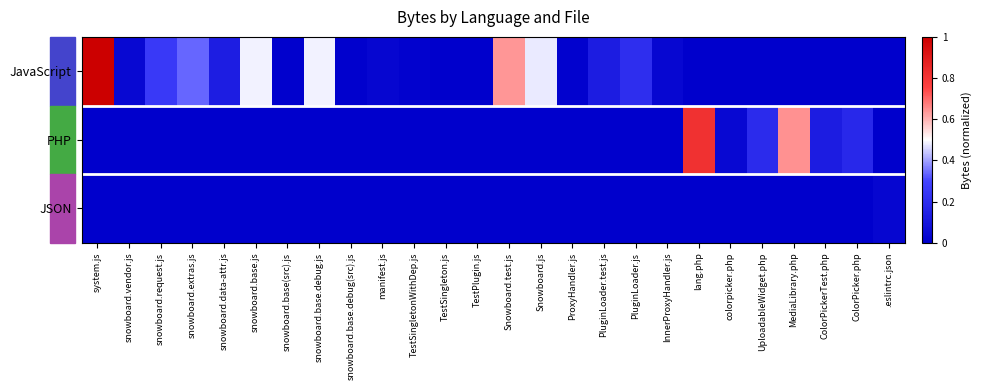

Which series has the largest total across all categories?

JavaScript